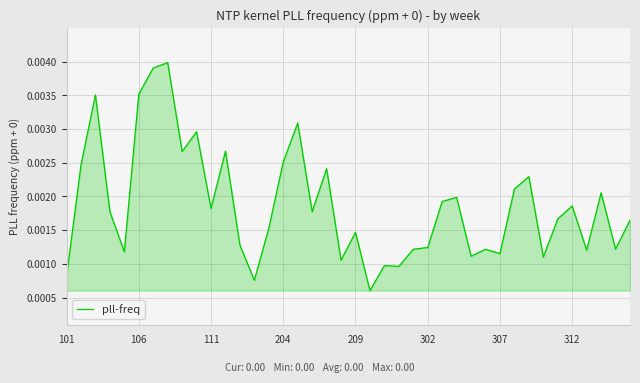

Does the chart have visible grid lines?

Yes